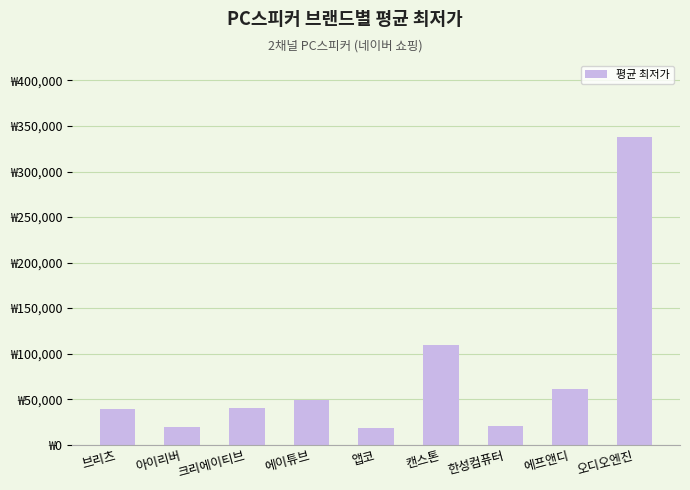

Rank the categories by value from lowest to highest.

앱코, 아이리버, 한성컴퓨터, 브리츠, 크리에이티브, 에이튜브, 에프앤디, 캔스톤, 오디오엔진